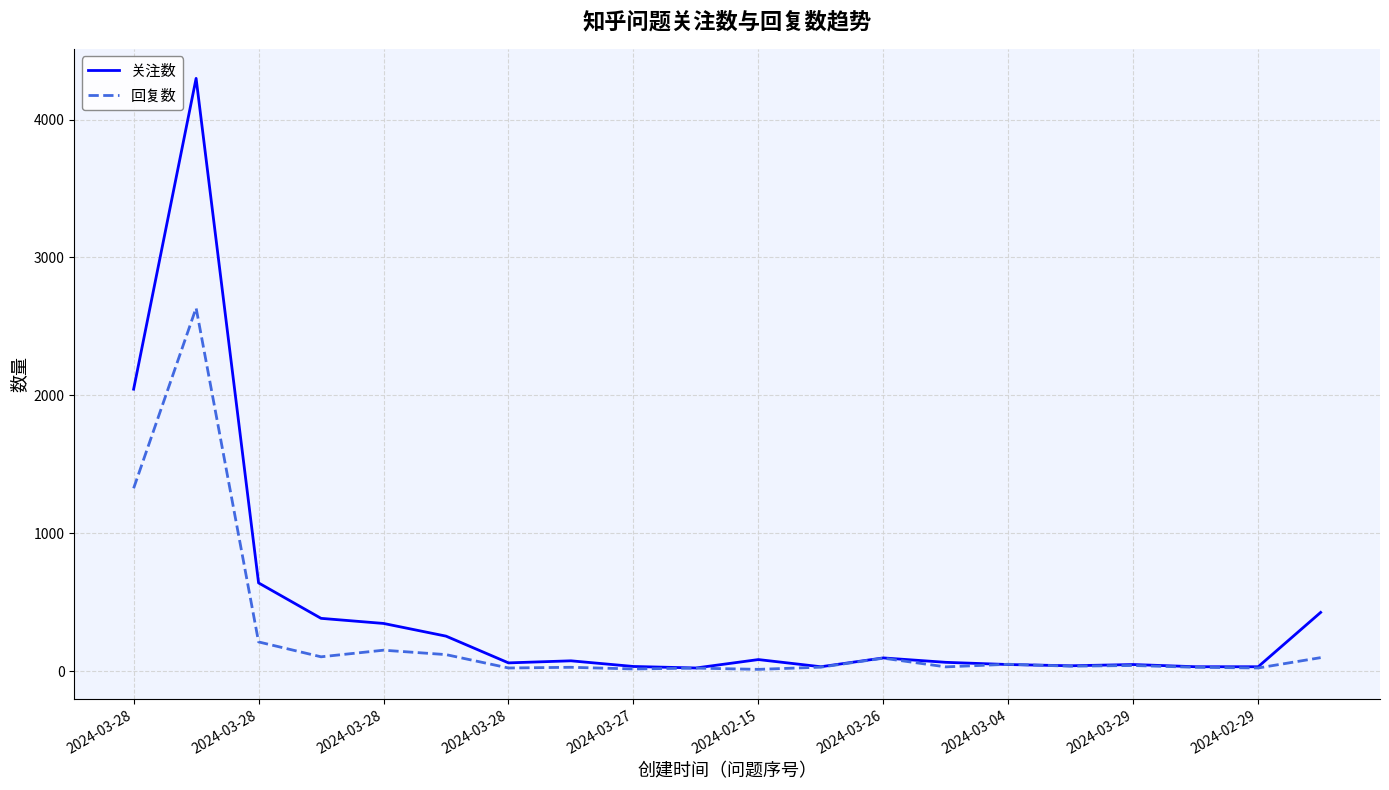

Which series has the largest total across all categories?

关注数